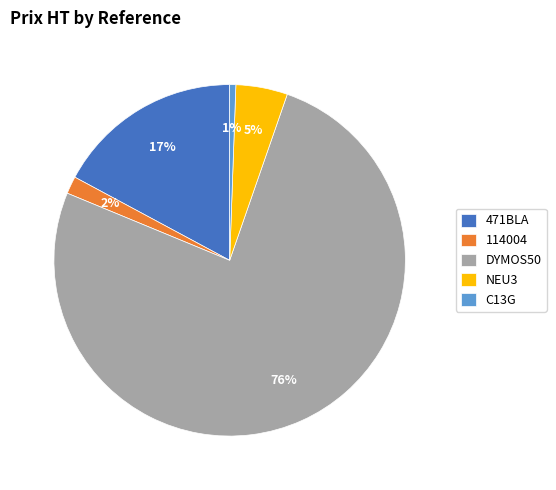

Between 114004 and NEU3, which is larger?

NEU3